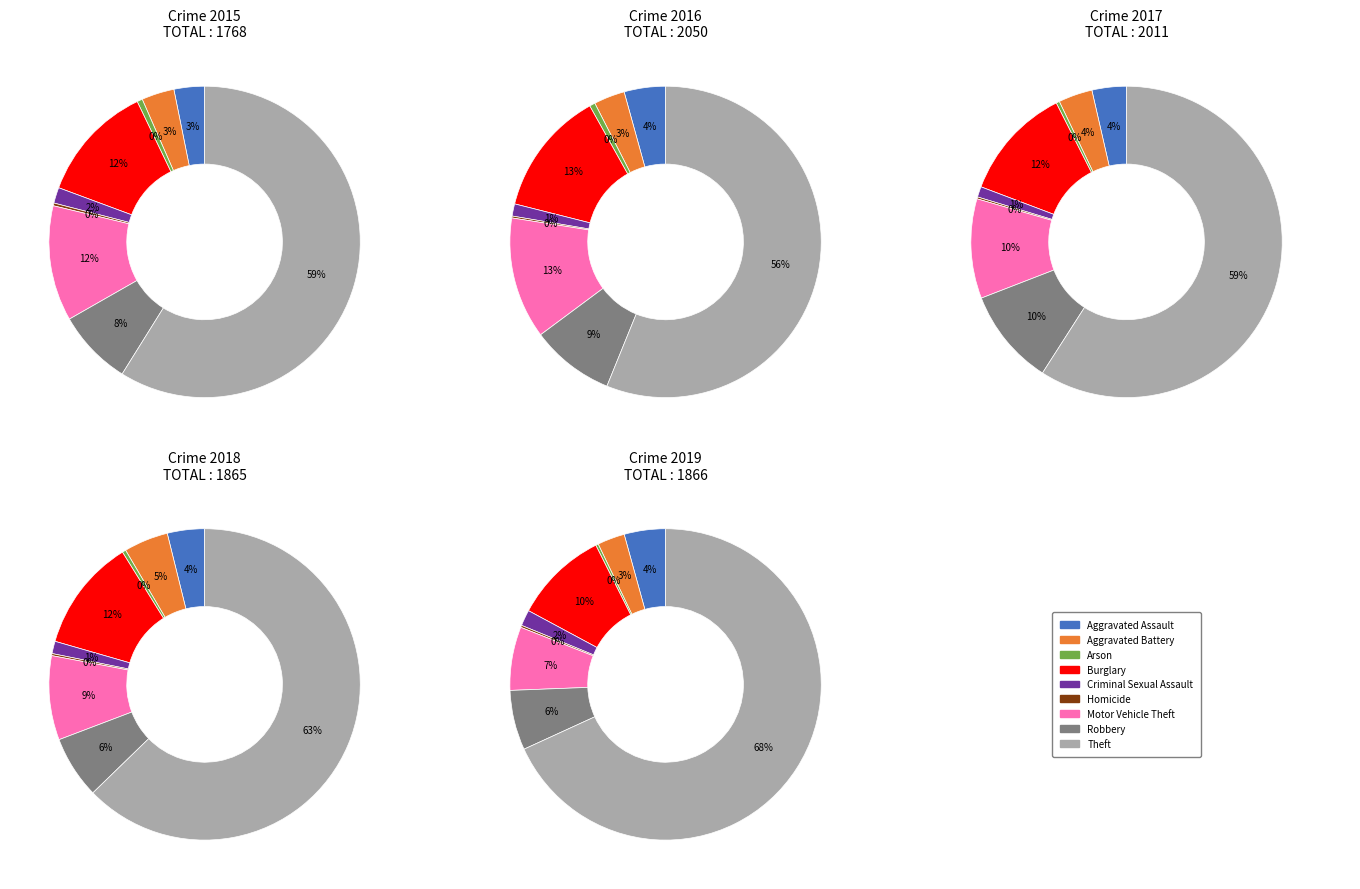

Which category has the biggest portion of the pie?

Theft